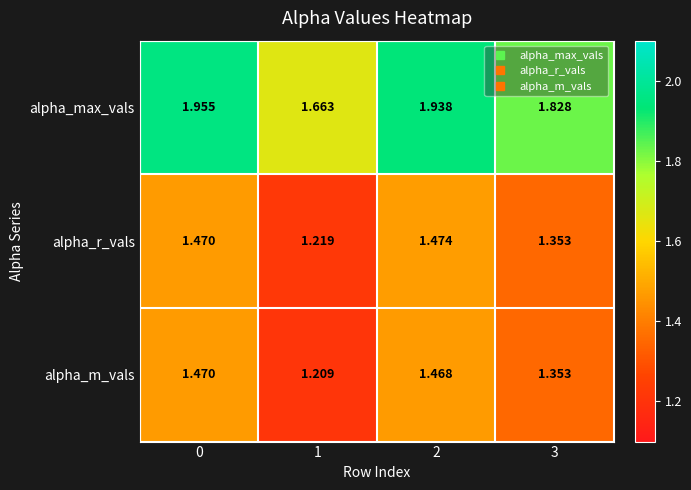

Which series has the largest total across all categories?

alpha_max_vals